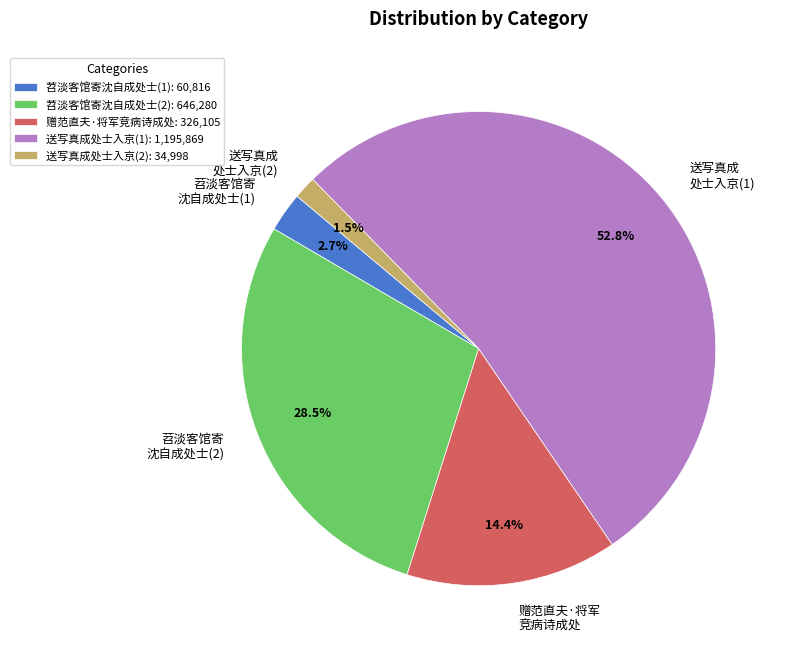

What percentage is NOT represented by 赠范直夫·将军 竞病诗成处?

85.6%